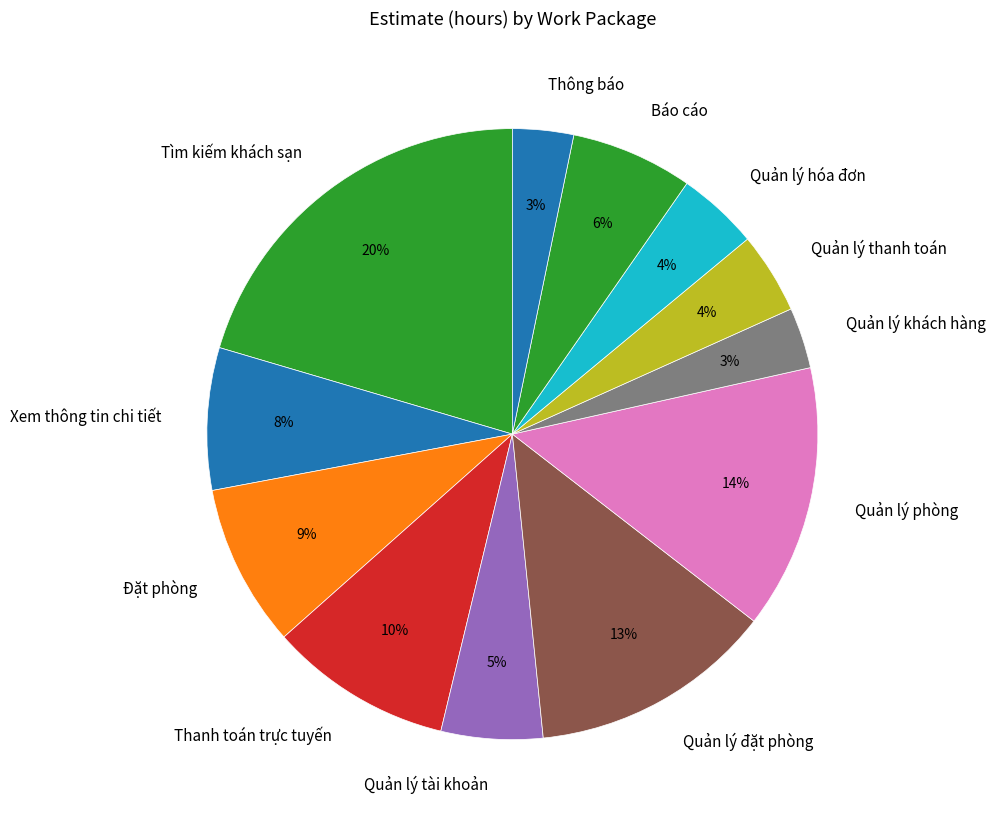

What is the ratio of the value at Quản lý hóa đơn to the value at Quản lý tài khoản?

0.8